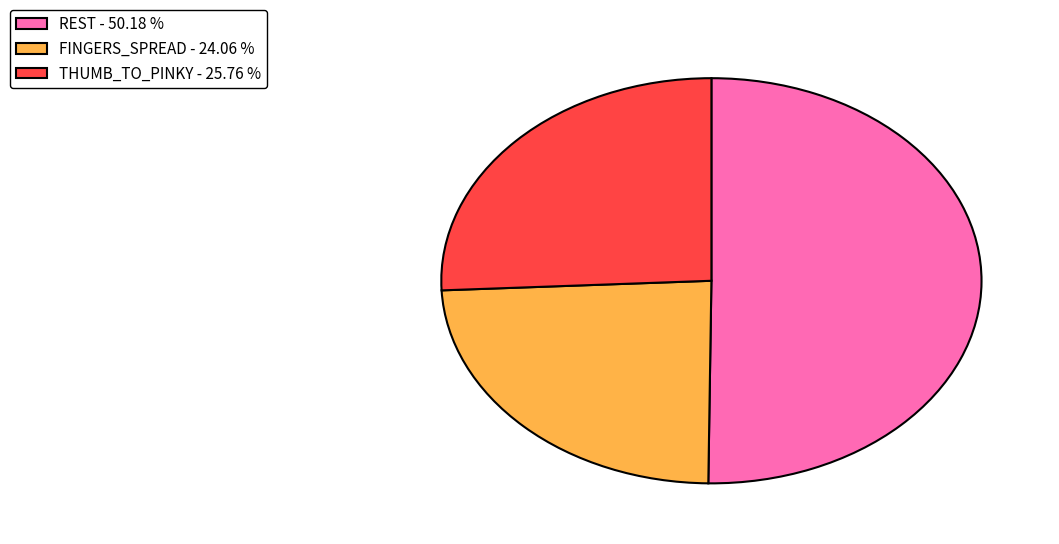

Which category accounts for the majority?

REST - 50.18 %